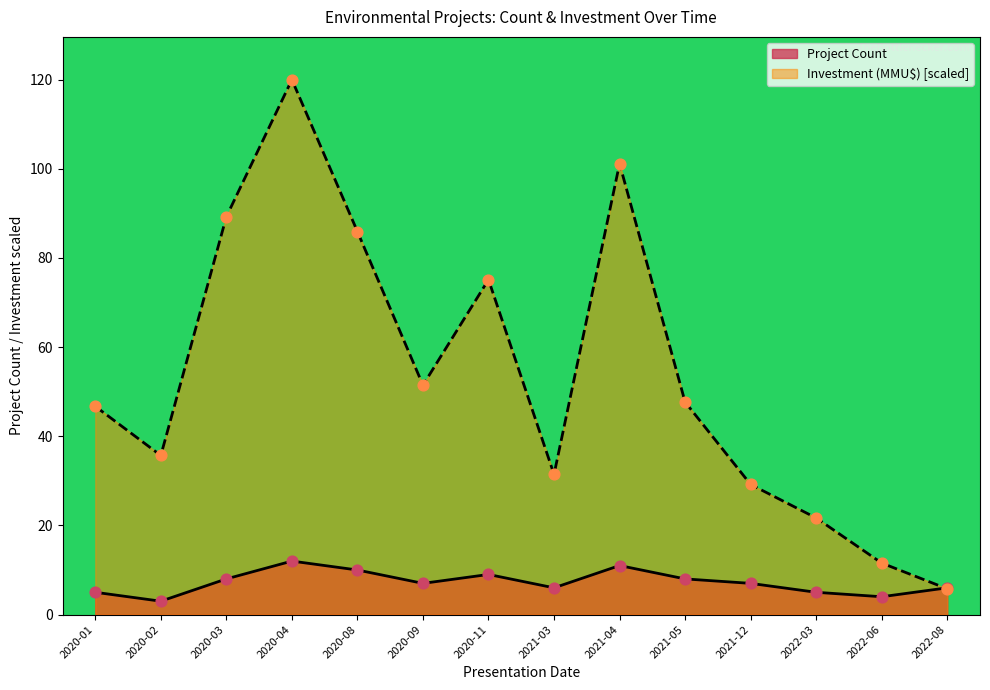

Which series contains the highest Y value?

Investment (MMU$)